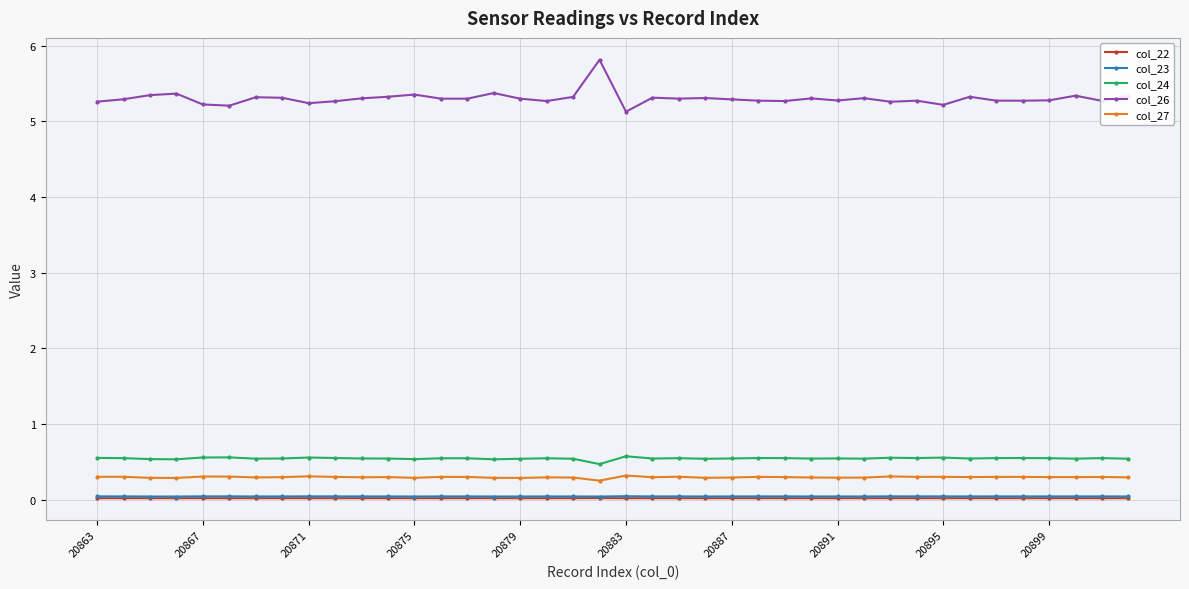

Which series has the largest range (max minus min)?

col_26